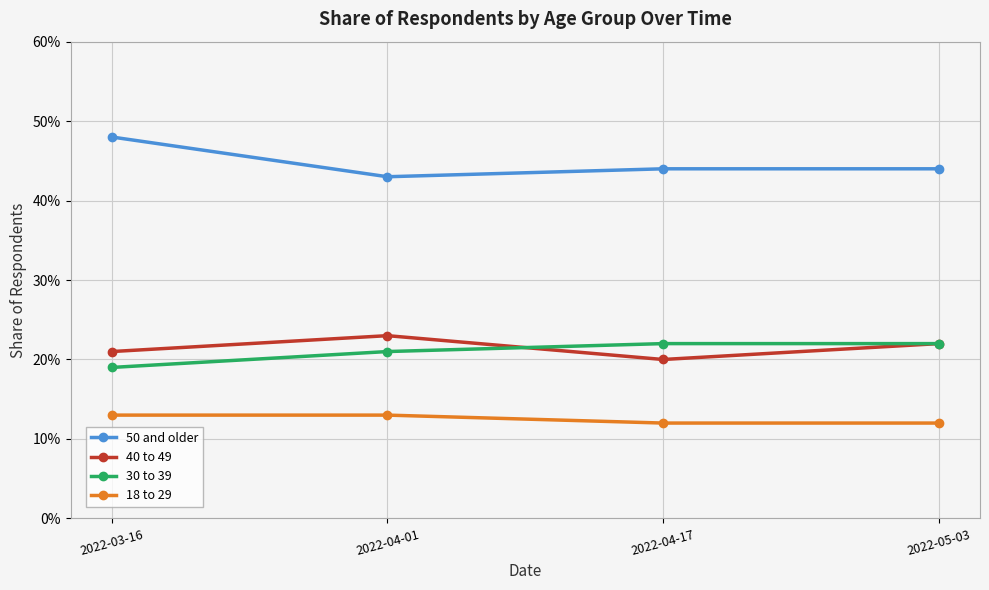

Reading right to left, what are all the values shown in this chart?

50 and older: 2022-05-03=0.4	2022-04-17=0.4	2022-04-01=0.4	2022-03-16=0.5
40 to 49: 2022-05-03=0.2	2022-04-17=0.2	2022-04-01=0.2	2022-03-16=0.2
30 to 39: 2022-05-03=0.2	2022-04-17=0.2	2022-04-01=0.2	2022-03-16=0.2
18 to 29: 2022-05-03=0.1	2022-04-17=0.1	2022-04-01=0.1	2022-03-16=0.1